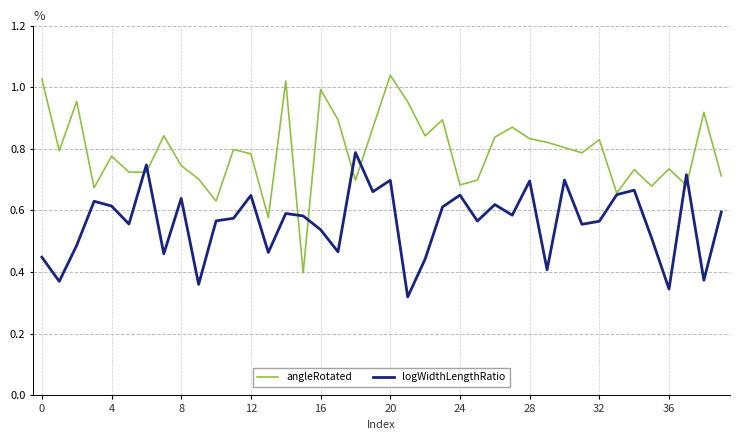

In logWidthLengthRatio, how many points are lower than both neighbors (excluding endpoints)?

14